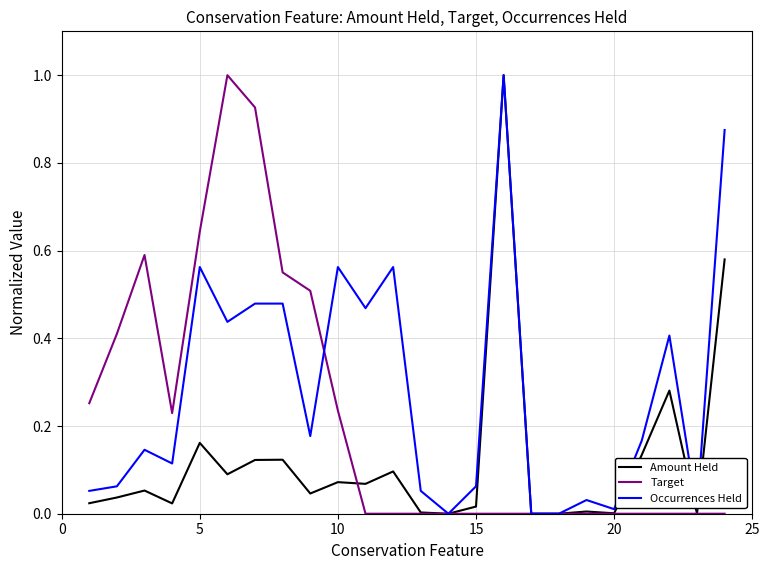

How many lines are shown in the chart?

3